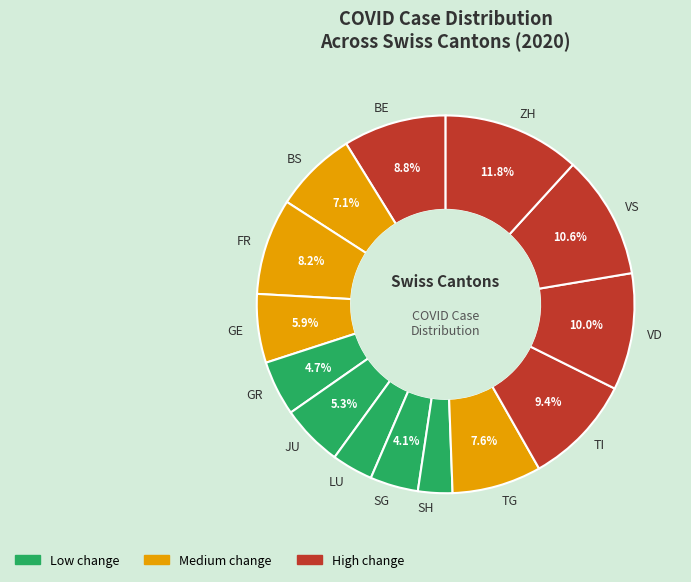

How much of the chart is everything except BE?

91.2%